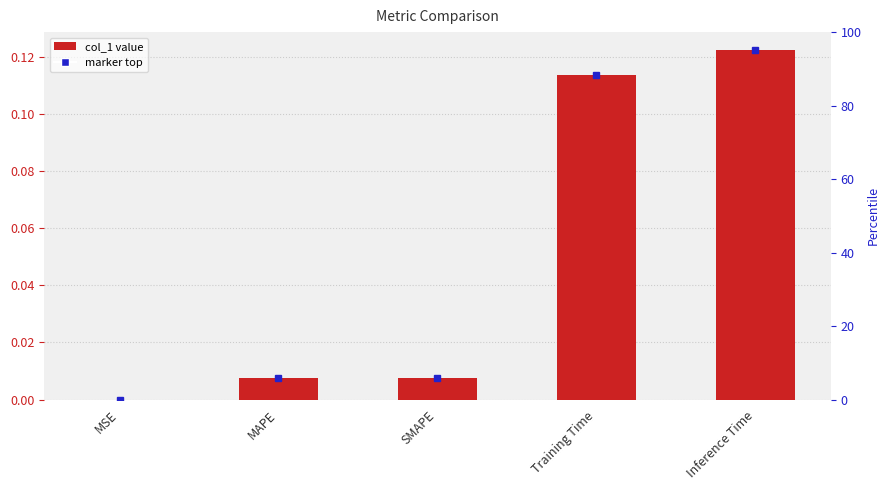

What is the average value?

0.1